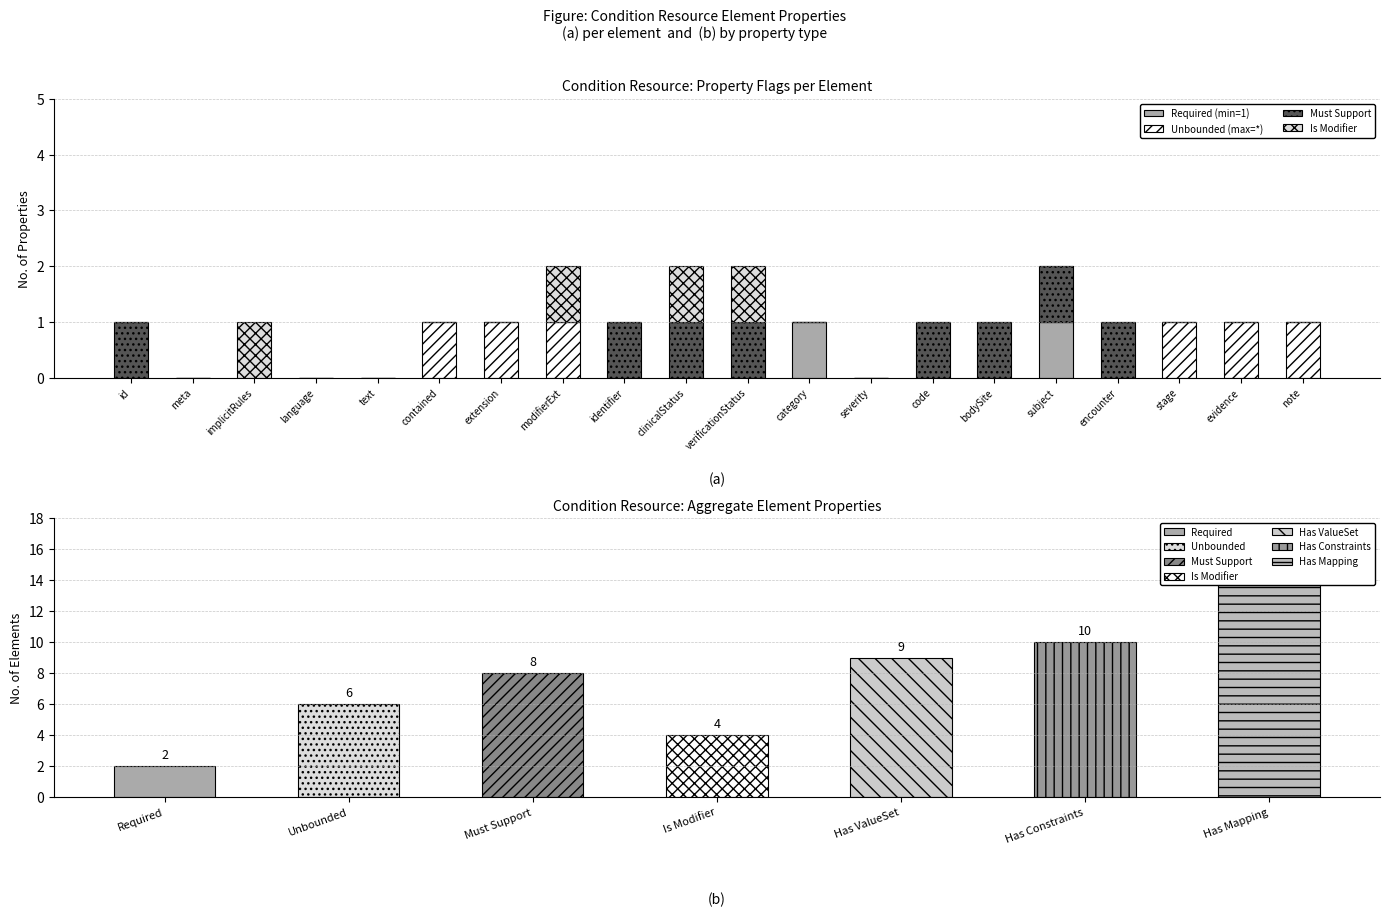

How many data points does each series have?

20